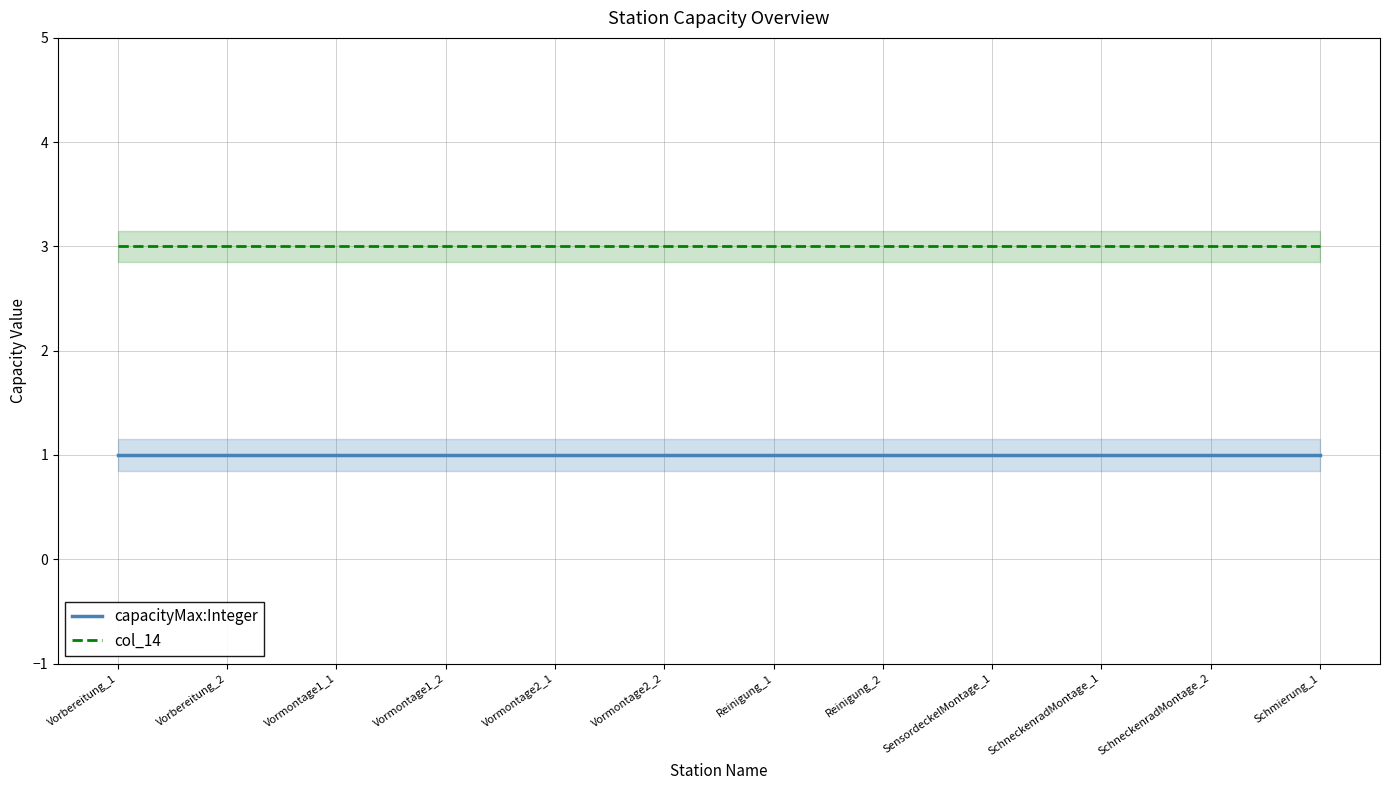

List the series in order of their overall mean, lowest first.

capacityMax:Integer, col_14